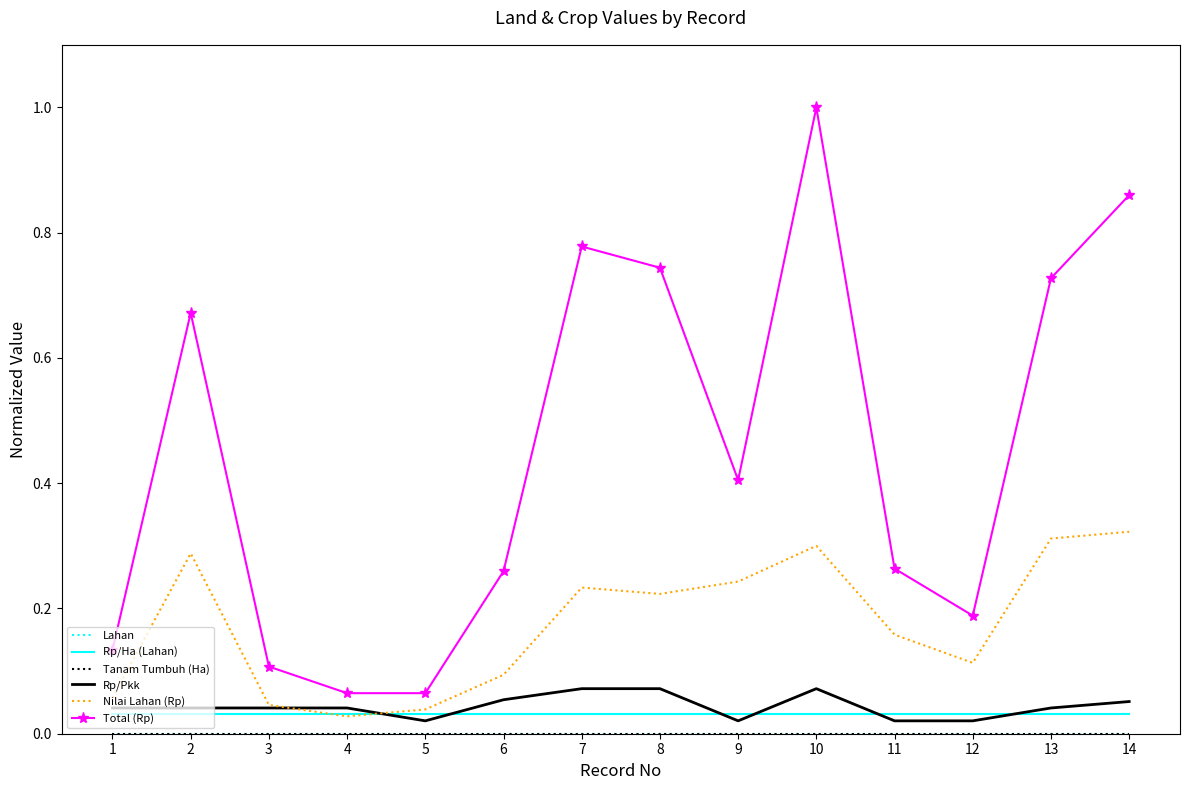

Count the Rp/Ha (Lahan) values in the range 0 to 1.

14